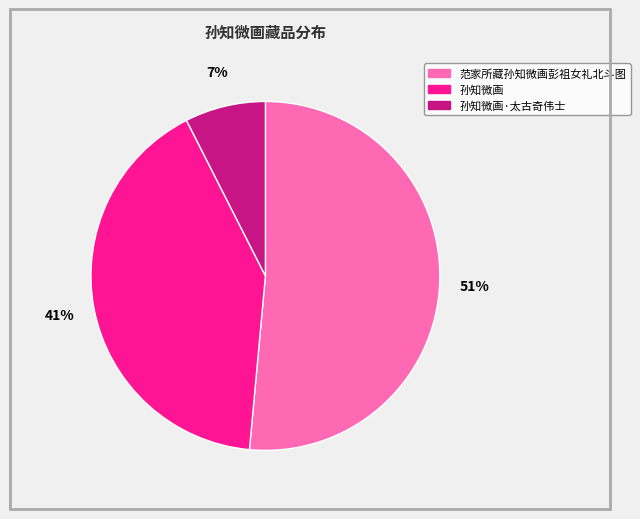

To the nearest percent, what is the difference between the largest and smallest slice percentages?

44%